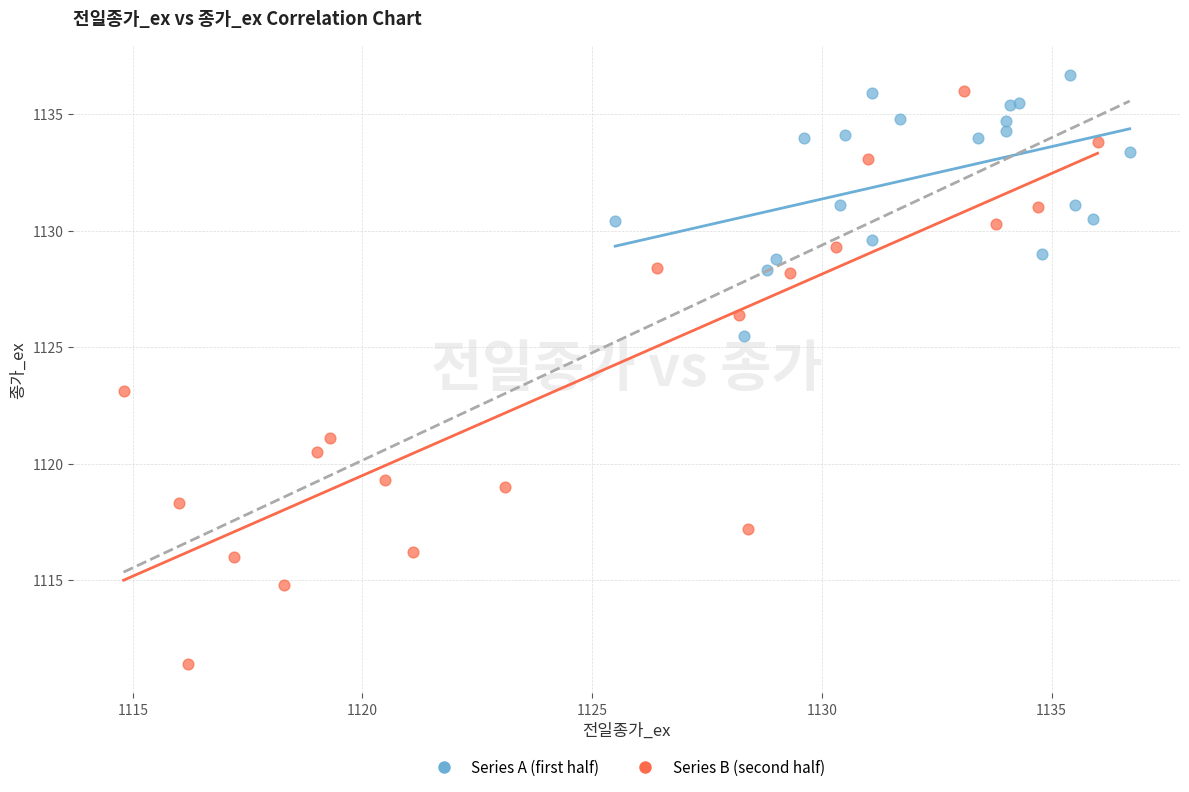

Which series contains the lowest Y value?

Series B (second half)